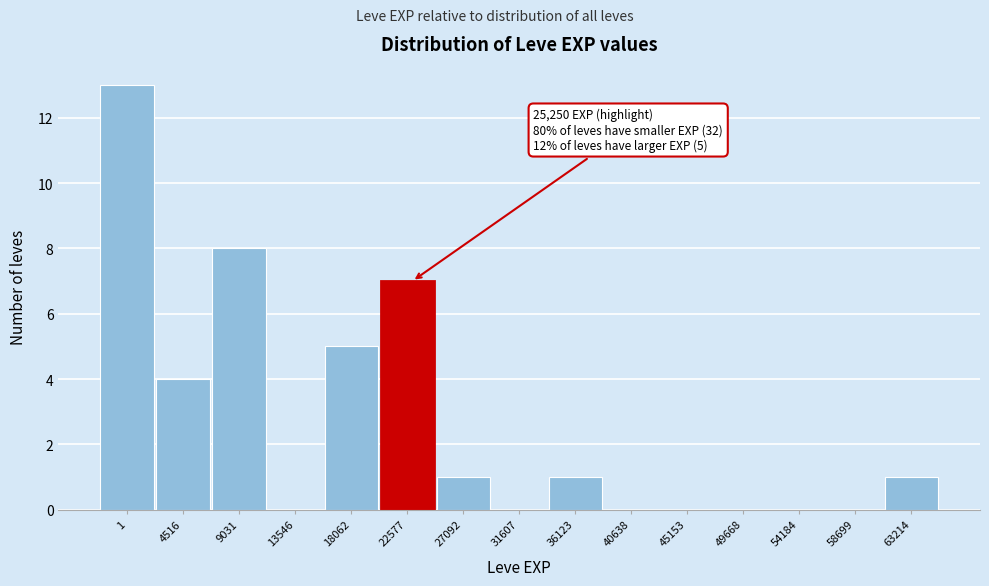

Reading left to right, what are all the values shown in this chart?

1=13	4516=4	9031=8	13546=0	18062=5	22577=7	27092=1	31607=0	36123=1	40638=0	45153=0	49668=0	54184=0	58699=0	63214=1